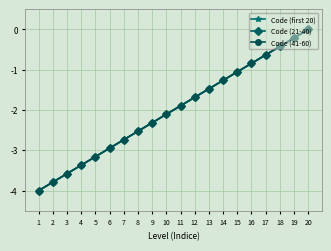

Reading left to right, extract all data points from this chart.

Code (first 20): 1=-4.0	2=-3.8	3=-3.6	4=-3.4	5=-3.2	6=-2.9	7=-2.7	8=-2.5	9=-2.3	10=-2.1	11=-1.9	12=-1.7	13=-1.5	14=-1.3	15=-1.1	16=-0.8	17=-0.6	18=-0.4	19=-0.2	20=0.0
Code (21-40): 1=-4.0	2=-3.8	3=-3.6	4=-3.4	5=-3.2	6=-2.9	7=-2.7	8=-2.5	9=-2.3	10=-2.1	11=-1.9	12=-1.7	13=-1.5	14=-1.3	15=-1.1	16=-0.8	17=-0.6	18=-0.4	19=-0.2	20=0.0
Code (41-60): 1=-4.0	2=-3.8	3=-3.6	4=-3.4	5=-3.2	6=-2.9	7=-2.7	8=-2.5	9=-2.3	10=-2.1	11=-1.9	12=-1.7	13=-1.5	14=-1.3	15=-1.1	16=-0.8	17=-0.6	18=-0.4	19=-0.2	20=0.0